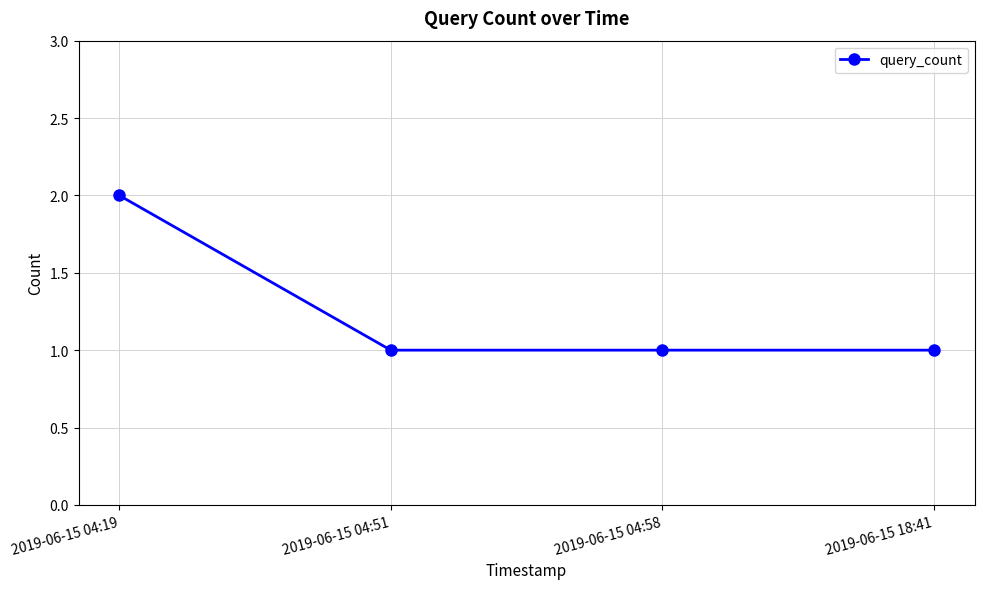

What is the ratio of the value at 2019-06-15 18:41 to the value at 2019-06-15 04:19?

0.5